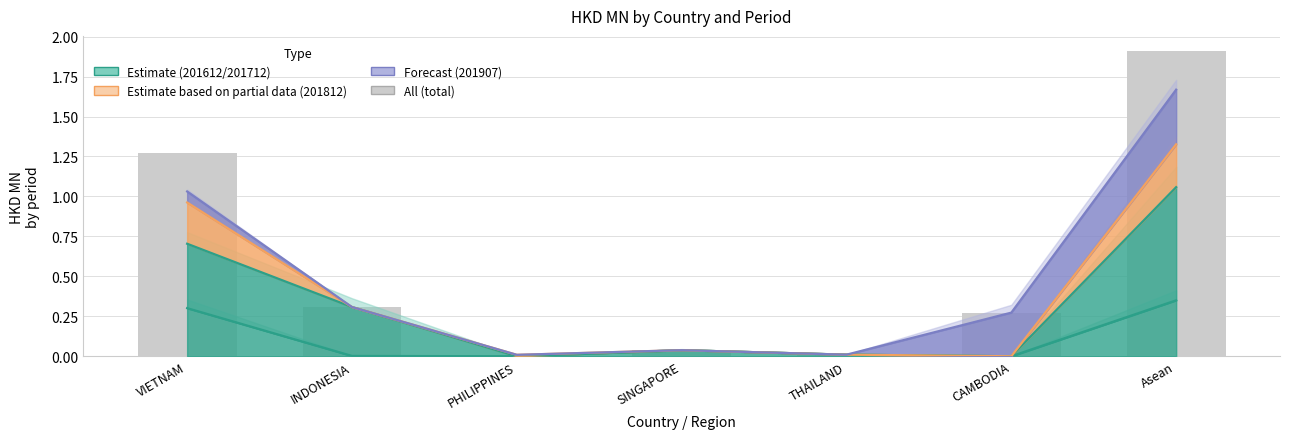

Which category has the highest value across all series?

Asean